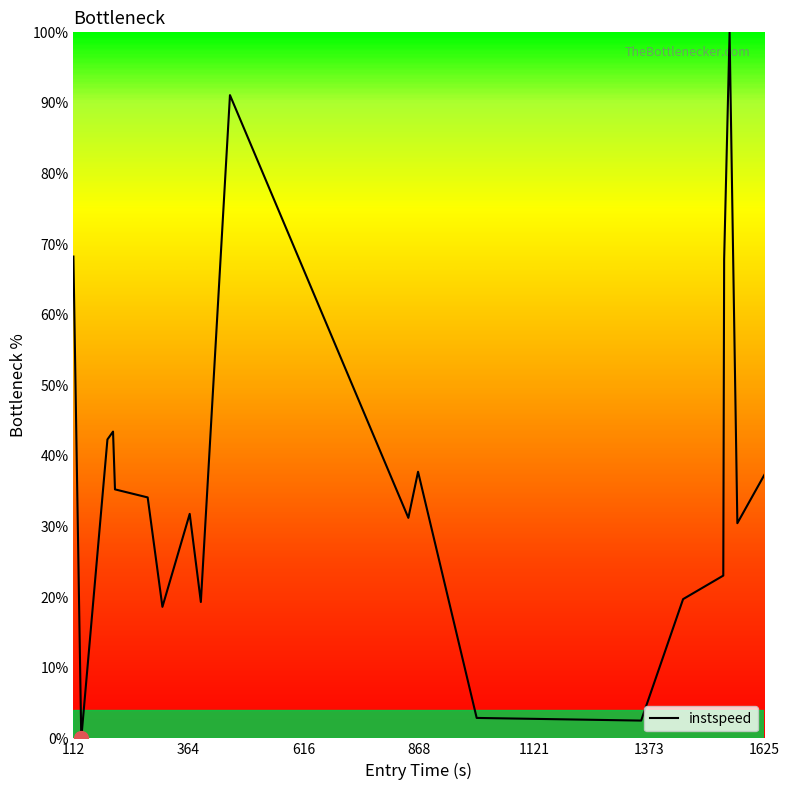

Count the number of values greater than 34.

10